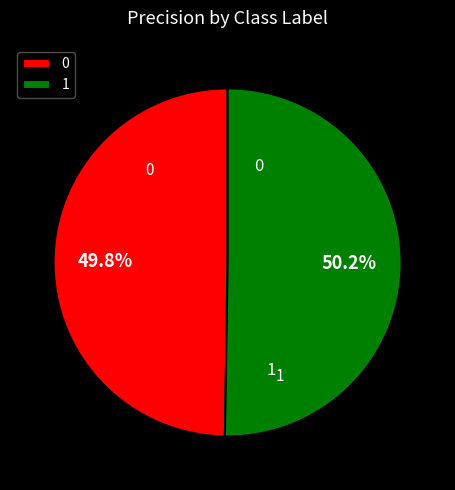

Is there any slice that represents more than half of the pie?

Yes